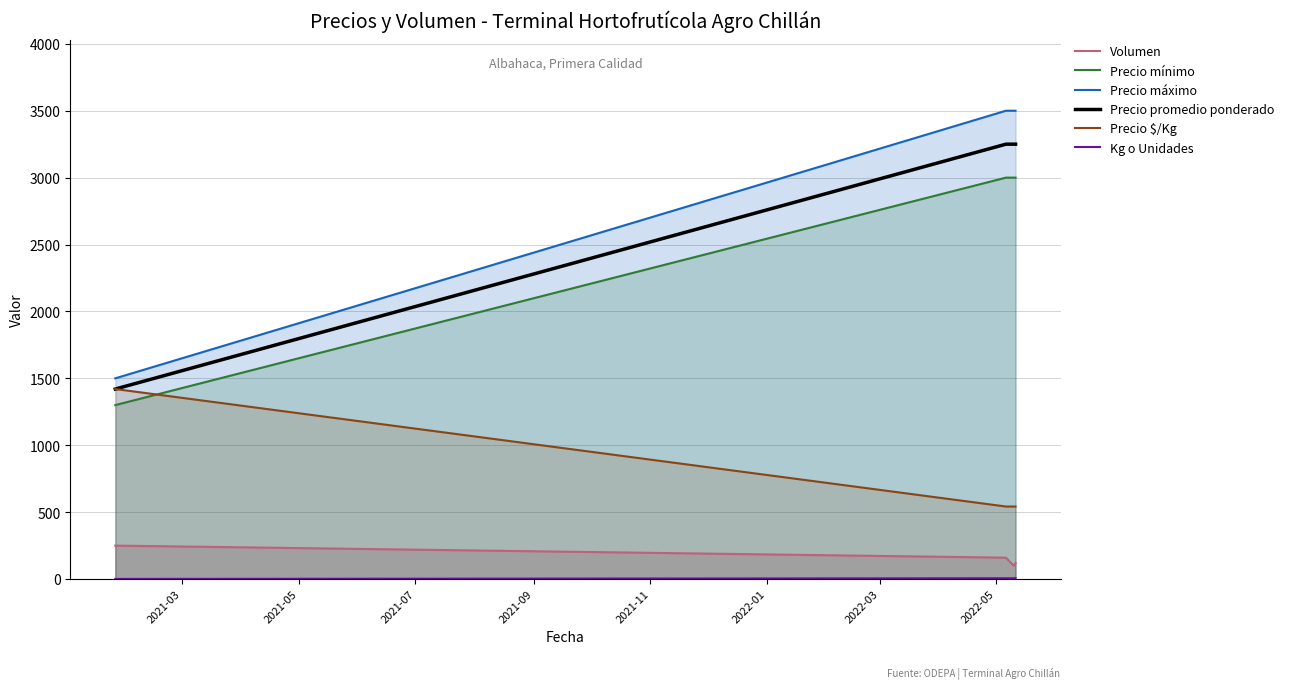

Count the number of data series in this chart.

6